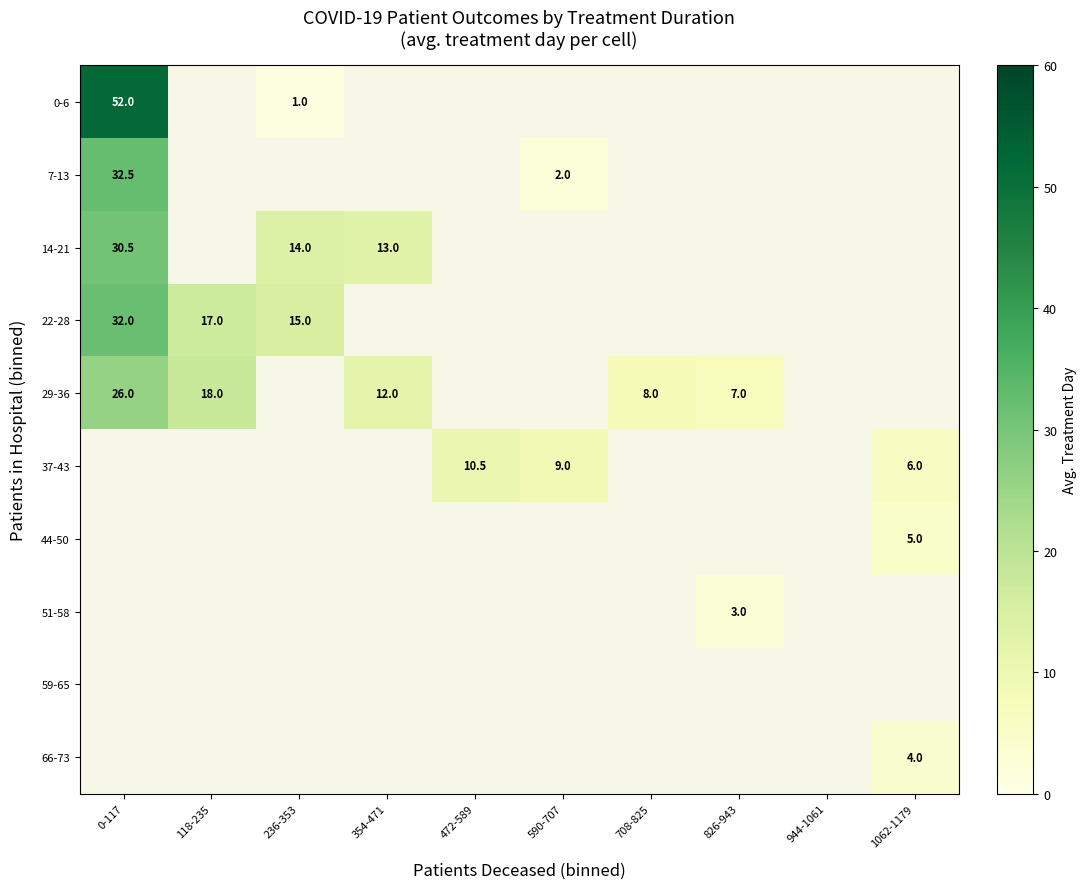

How many data points does each series have?

10